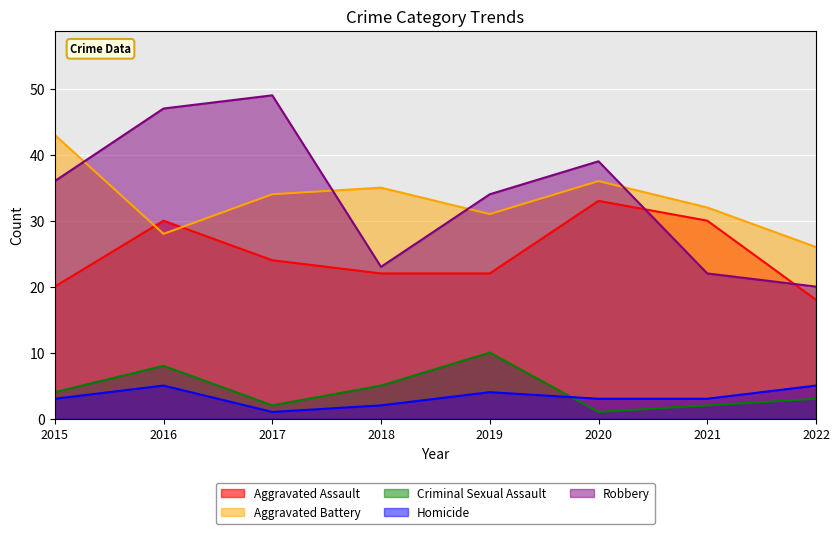

Where does the Aggravated Assault series first go above 24?

2016